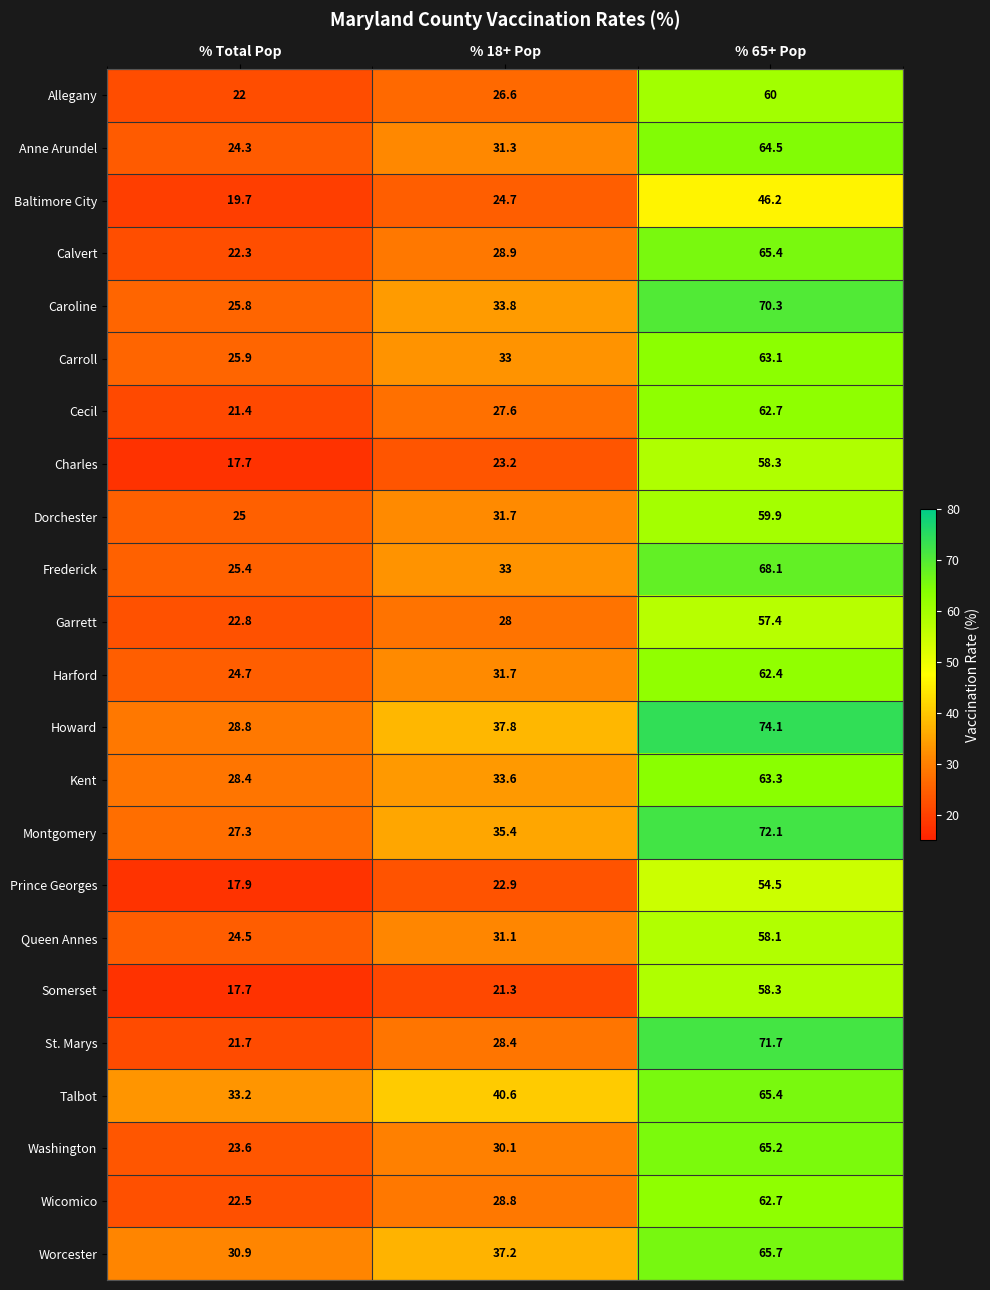

What is the total value across all series at % 18+ Pop?

700.7